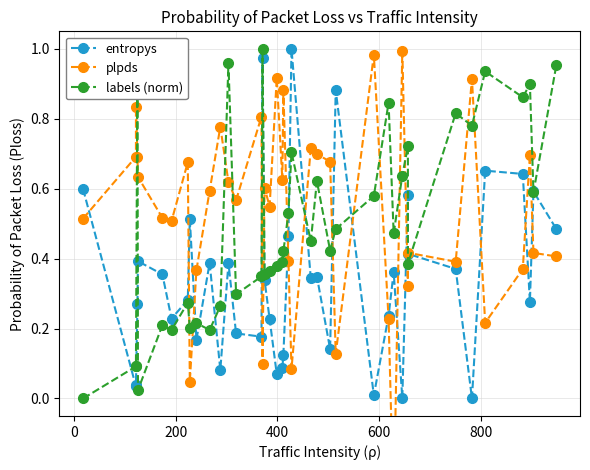

How many times do entropys and labels (norm) cross each other?

13